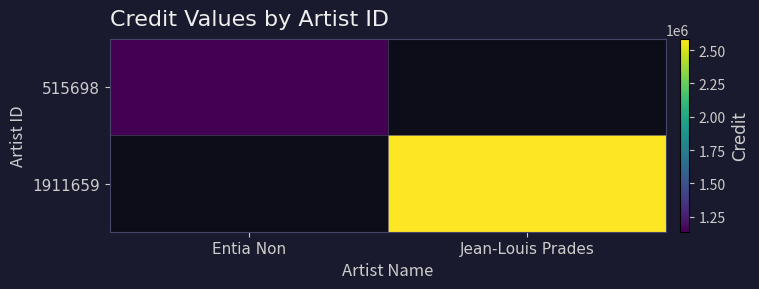

List the series in order of their peak value, lowest first.

515698, 1911659